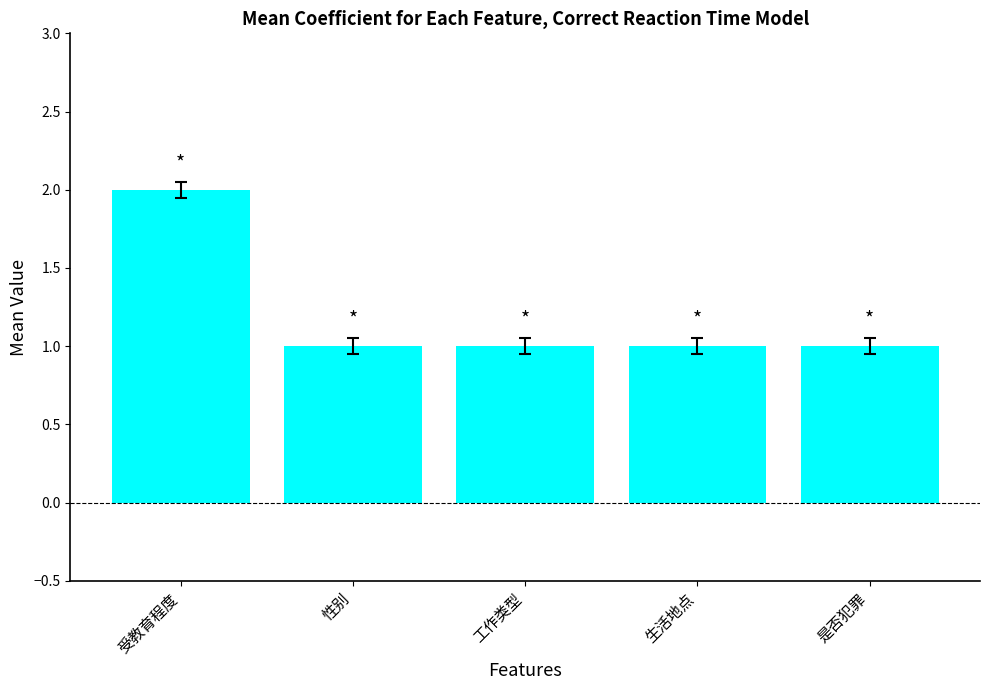

What is the label of the 5th bar from the right?

受教育程度